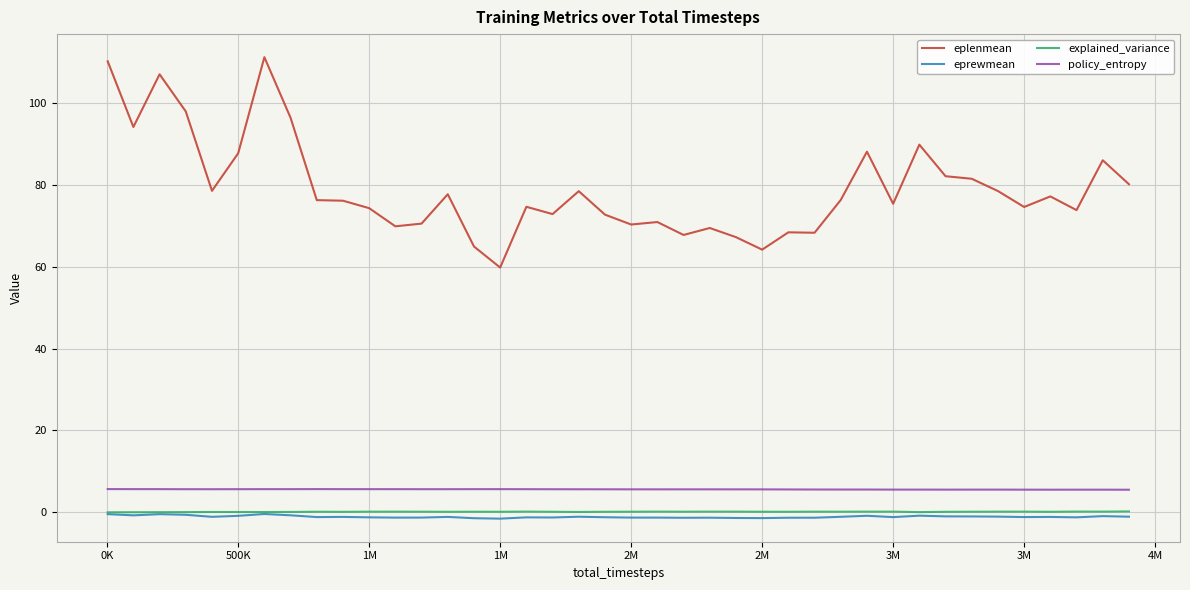

What is the difference between the maximum and second lowest values in the explained_variance series?

0.2